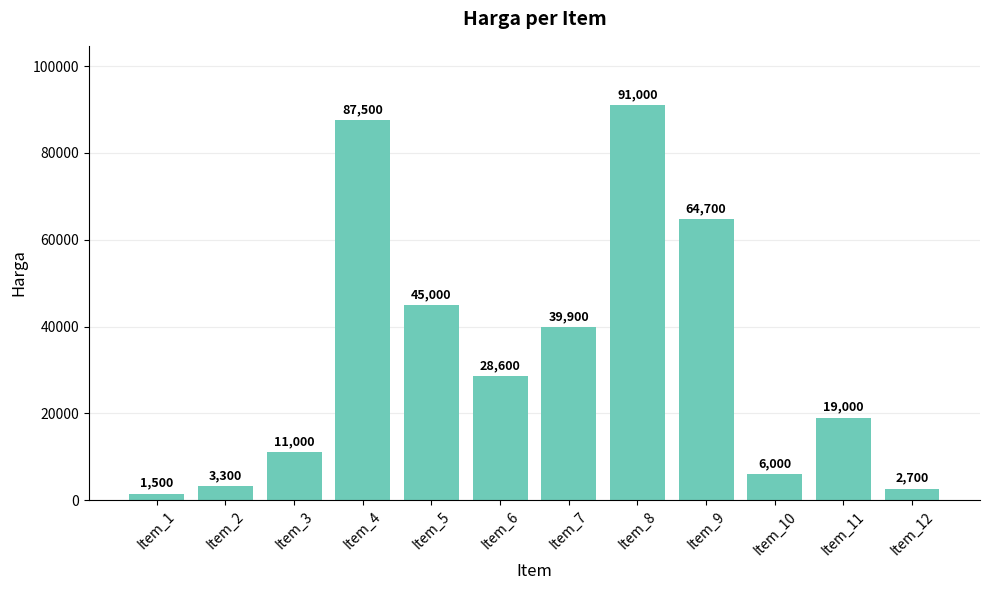

Reading left to right, transcribe all the data shown in this chart.

1500	3300	11000	87500	45000	28600	39900	91000	64700	6000	19000	2700